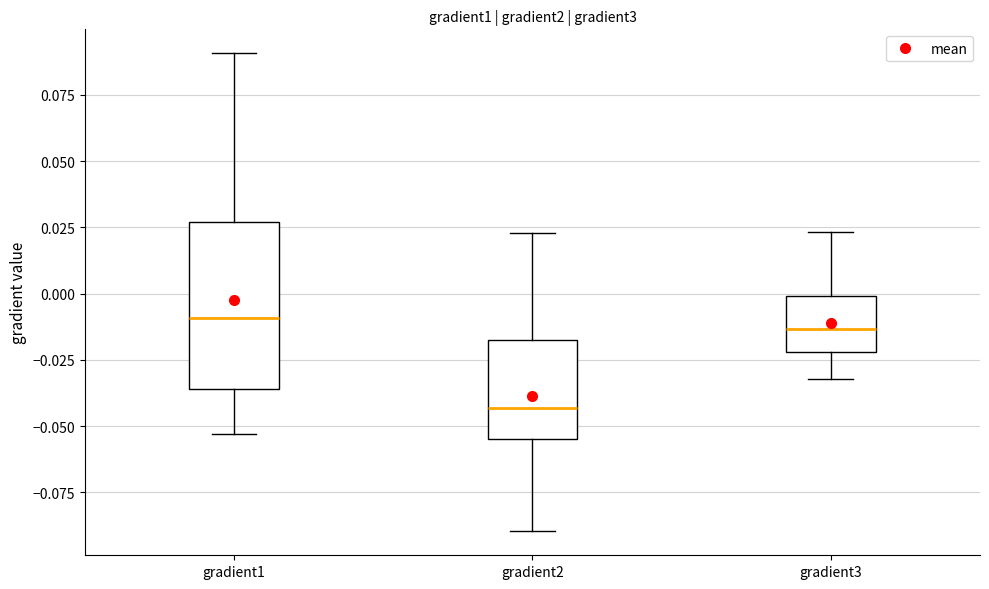

Reading left to right, read every box against the y-axis: the position of its median line, the range the box covers, and the ends of its whiskers. The values are not printed on the chart, so give them approximately, as read against the axis.

gradient1: median -0.010, box -0.035 to 0.025, whiskers -0.055 to 0.090
gradient2: median -0.045, box -0.055 to -0.015, whiskers -0.090 to 0.025
gradient3: median -0.015, box -0.020 to 0.000, whiskers -0.030 to 0.025